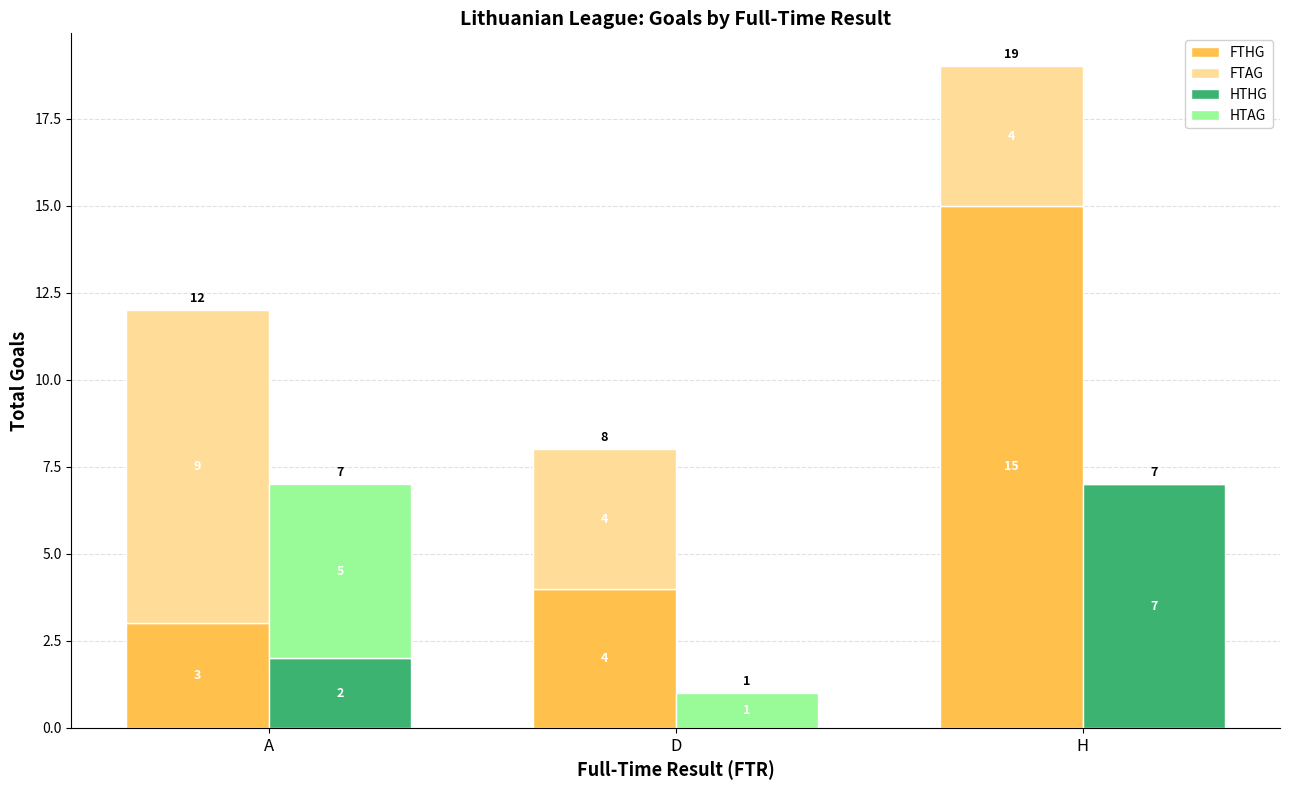

Is it true that FTAG equals 1 at H?

False